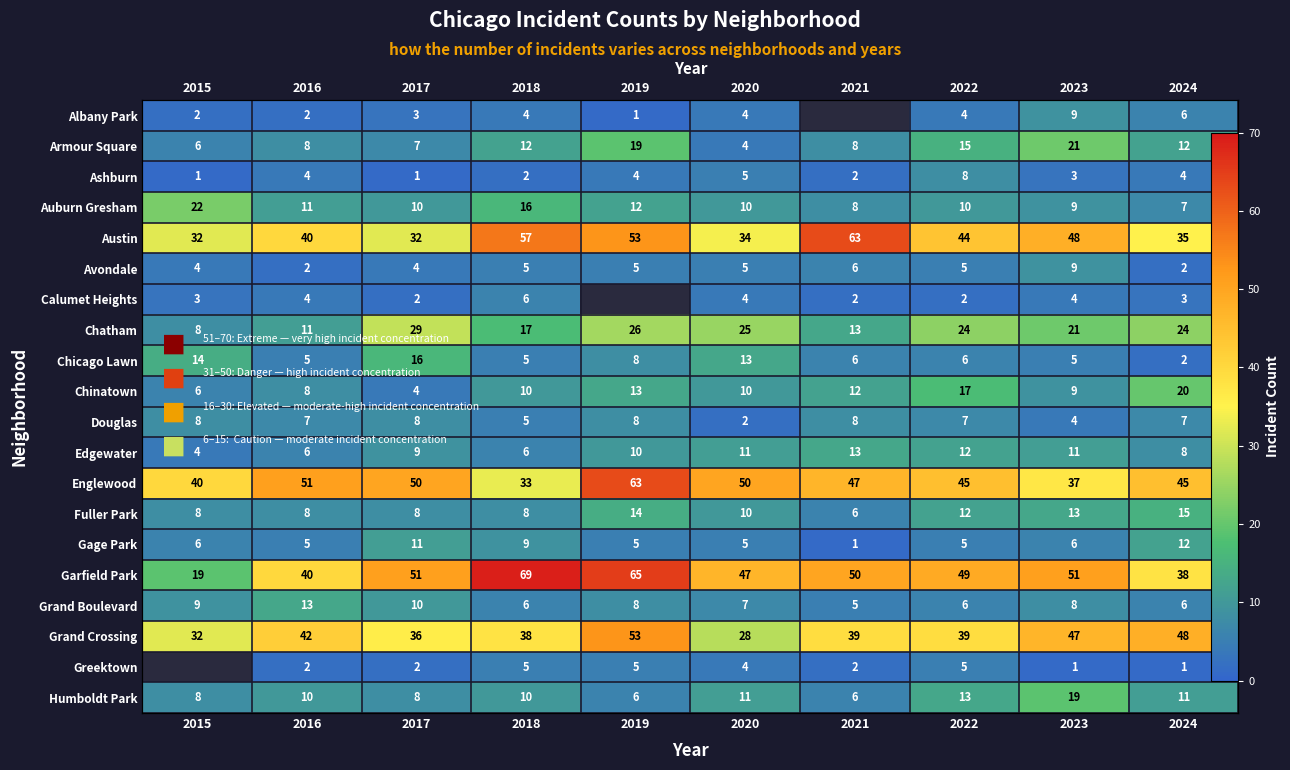

True or false: Grand Crossing has a value of 48.0 at 2024.

True